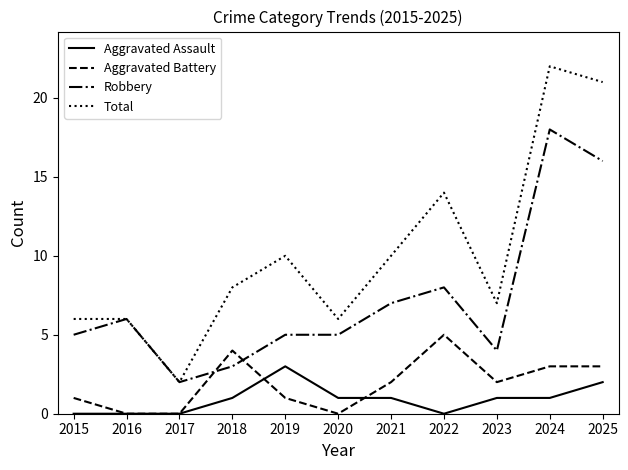

Rank the series by their maximum value, from highest to lowest.

Total, Robbery, Aggravated Battery, Aggravated Assault